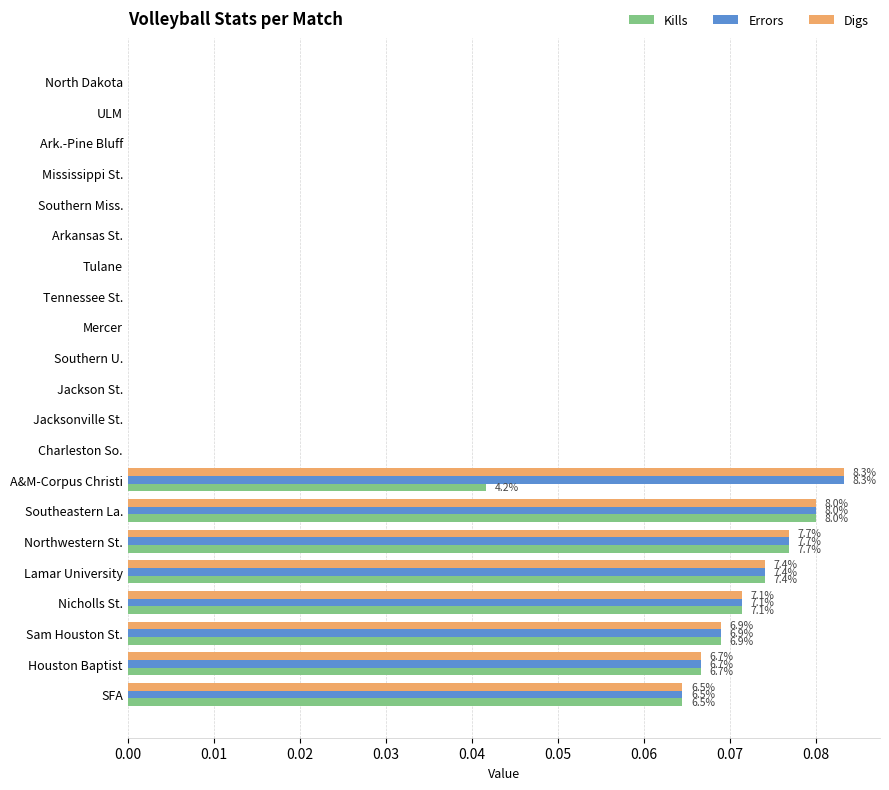

Is the value of Errors at Jackson St. greater than the value of Kills at Northwestern St.?

No